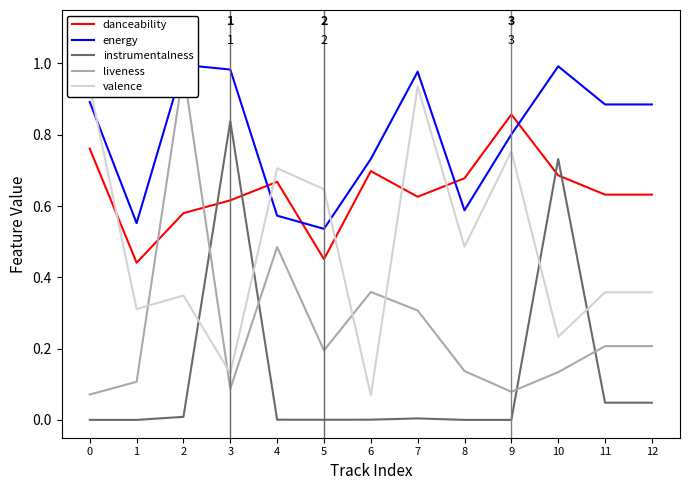

How many danceability values are between 0 and 1?

13